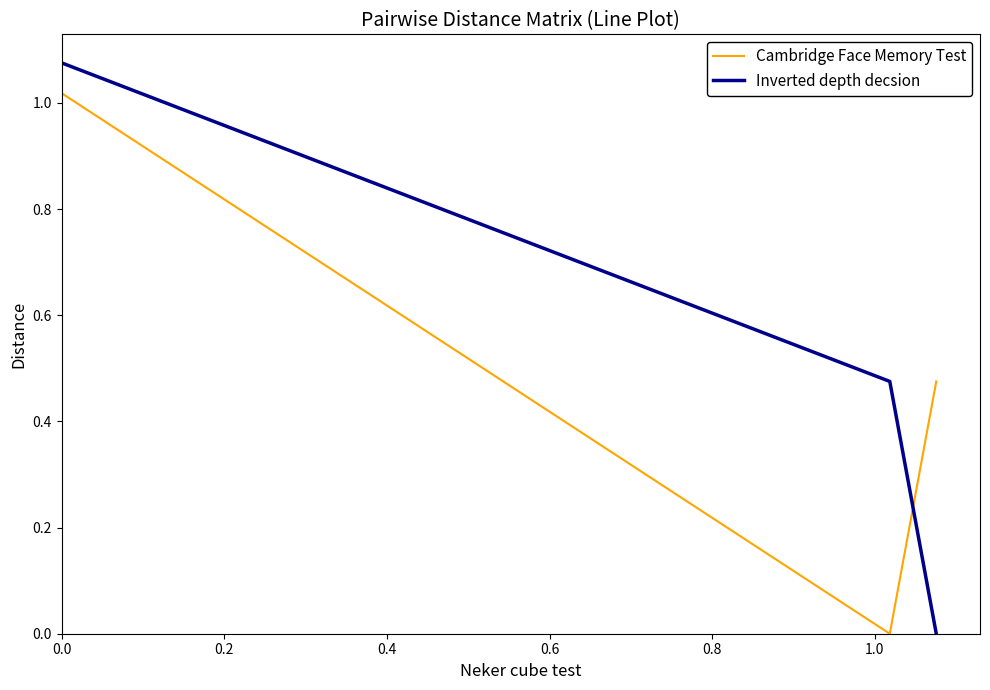

What is the sum of all Inverted depth decsion values?

1.6